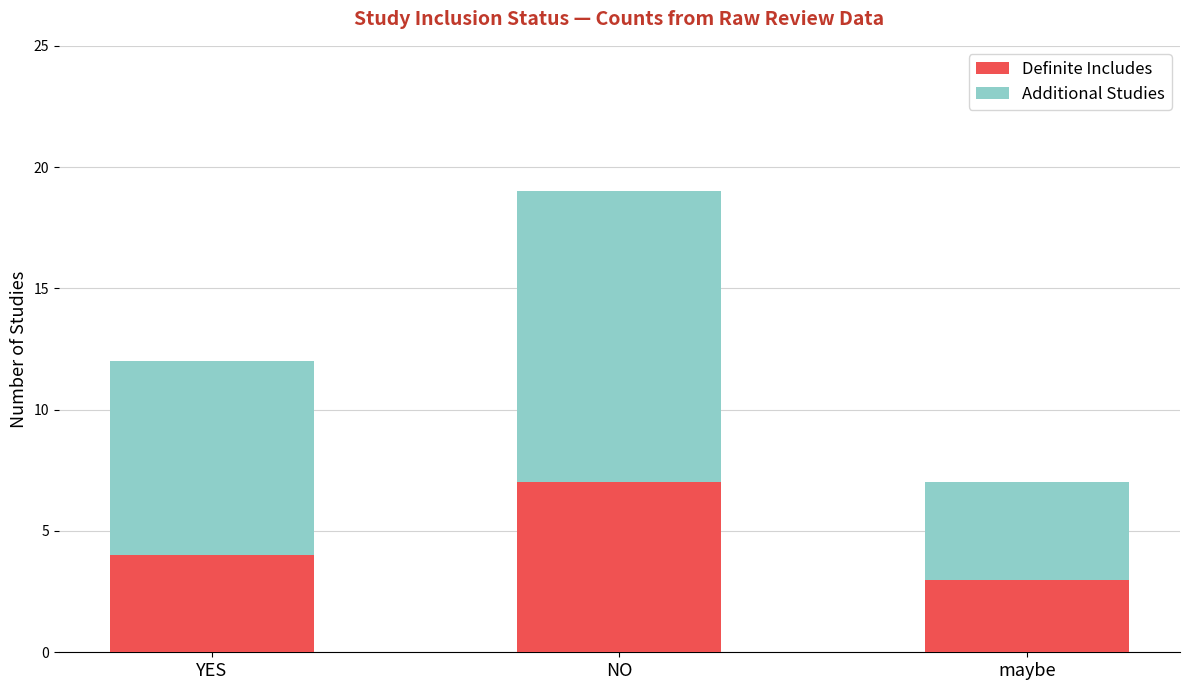

How many bars are there in total?

3